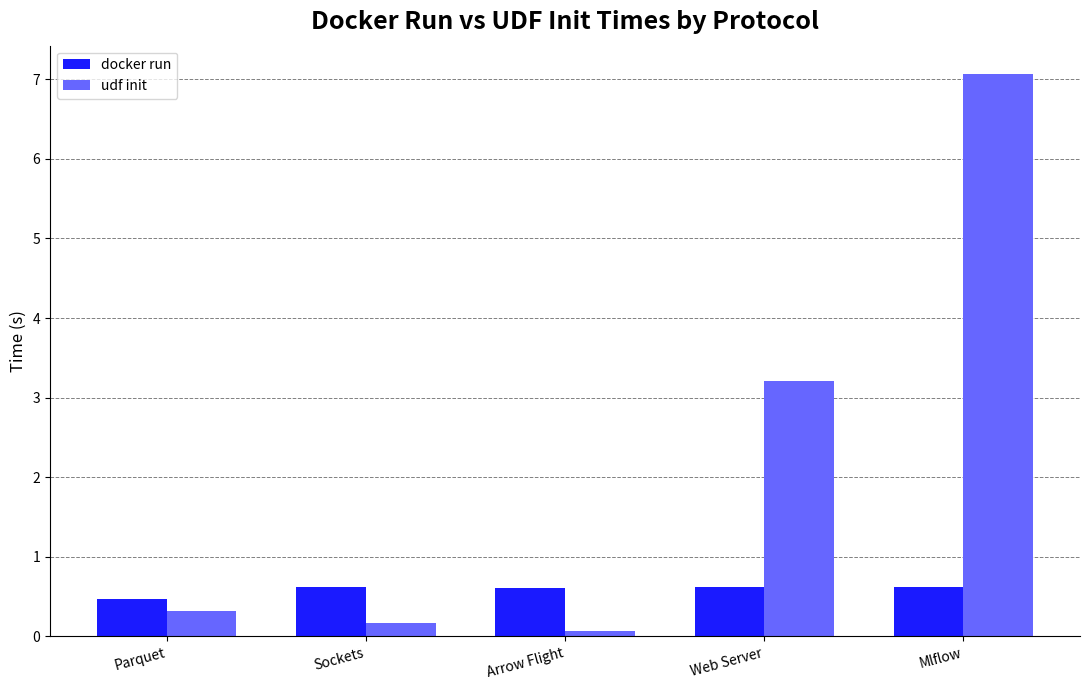

Is it true that udf init equals 1.1 at Web Server?

False